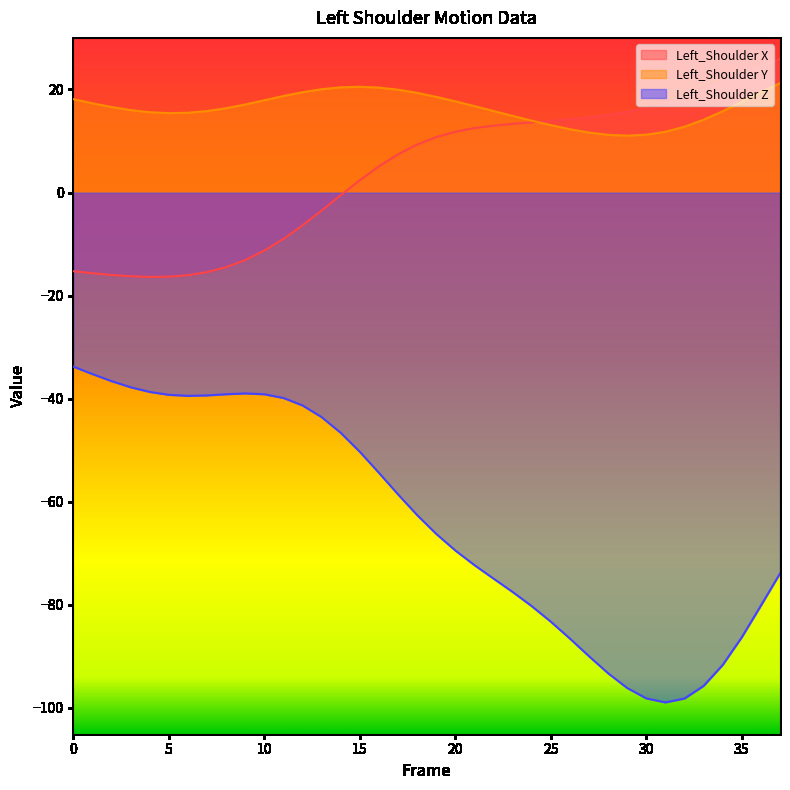

Is the value of Left_Shoulder Z at 17 greater than the value of Left_Shoulder X at 19?

No